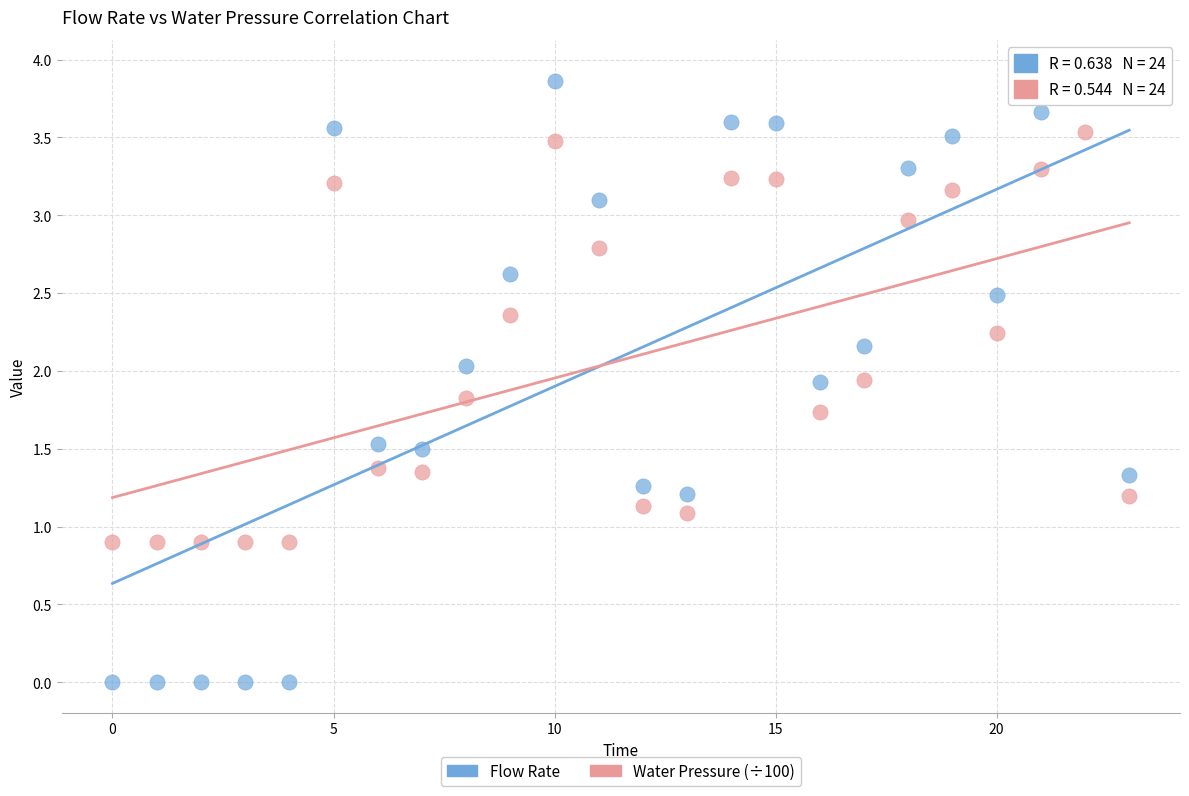

Which series has the widest spread of Y values?

Flow Rate